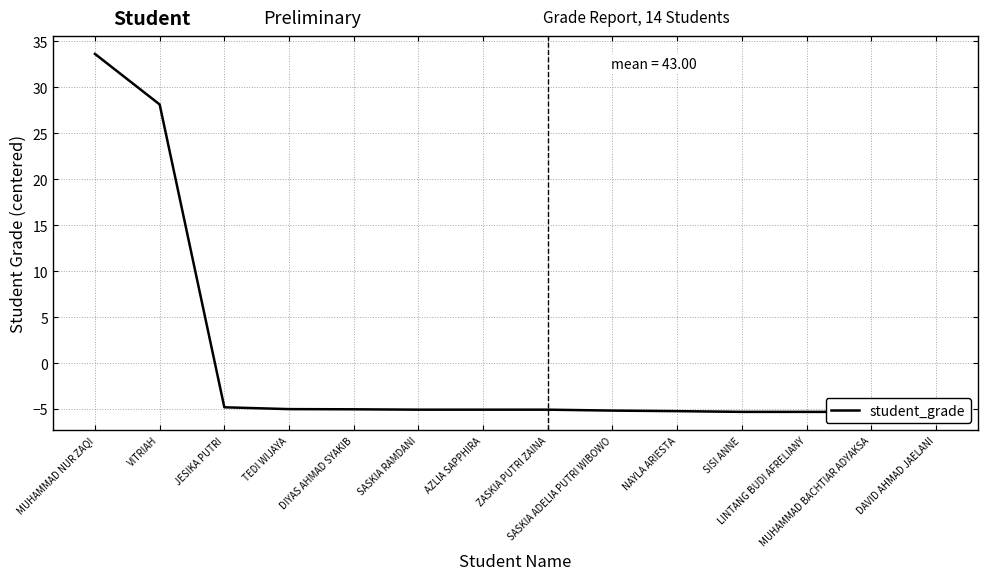

The value at JESIKA PUTRI is -4.8. True or false?

True